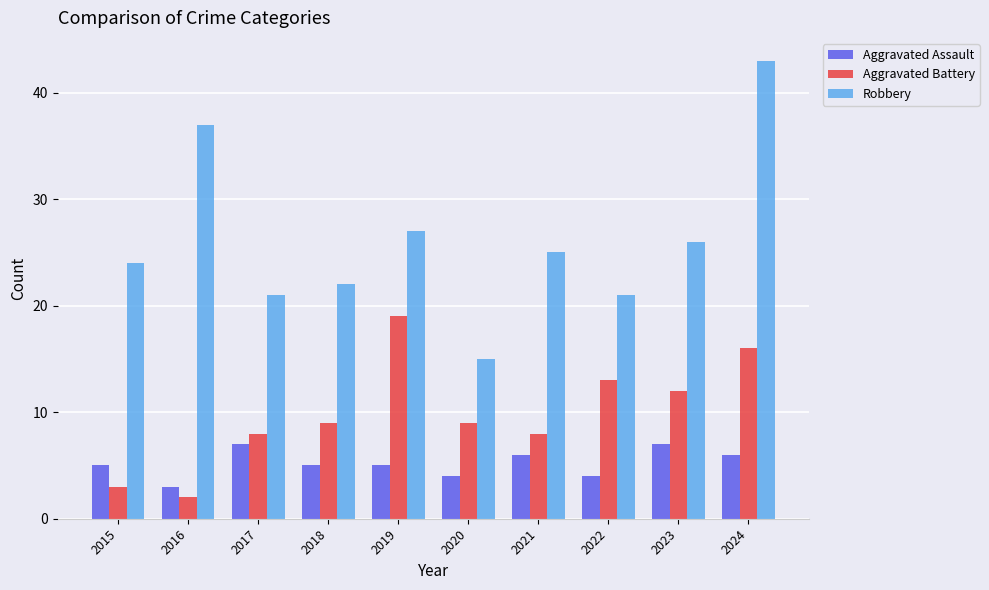

At which category is the sum across all series the highest?

2024